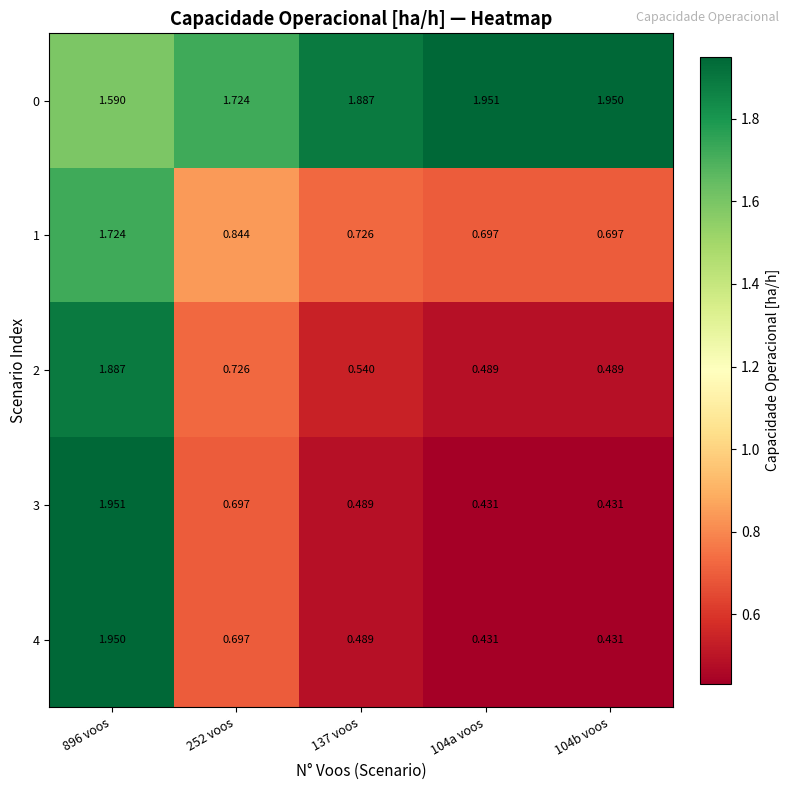

Is the value of 2 at 896 voos greater than the value of 4 at 104b voos?

Yes